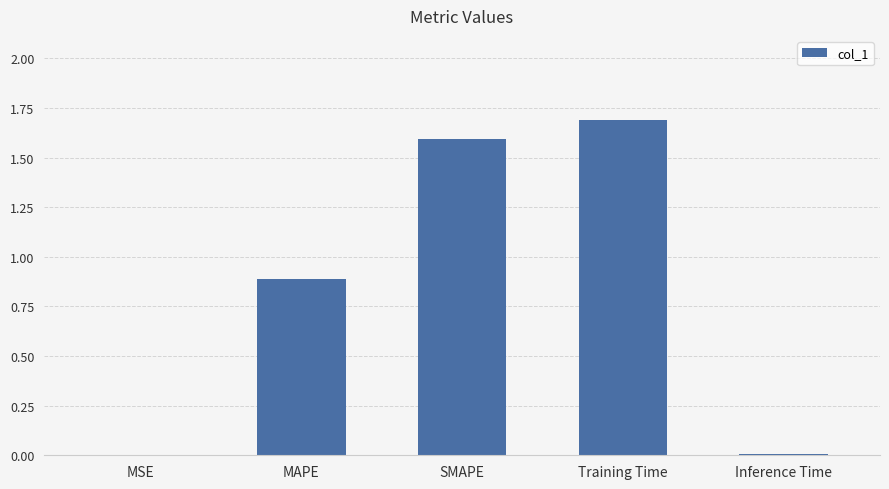

What is the average value?

0.8